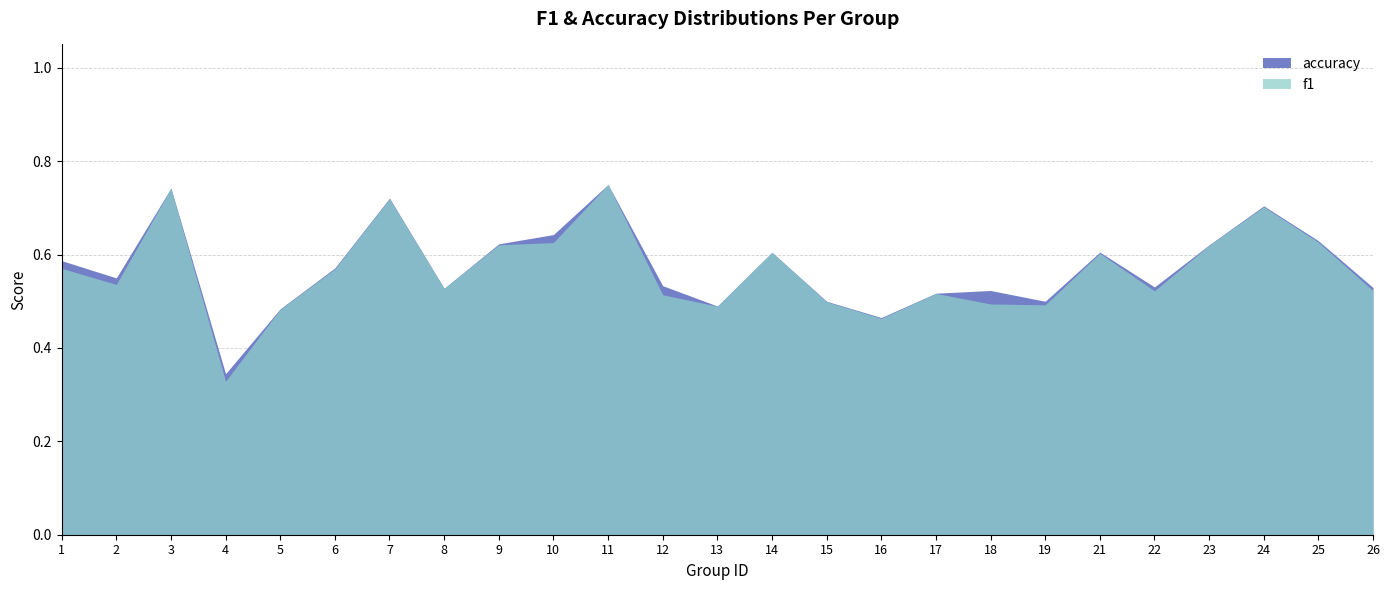

What is the total value across all series at 23?

1.2